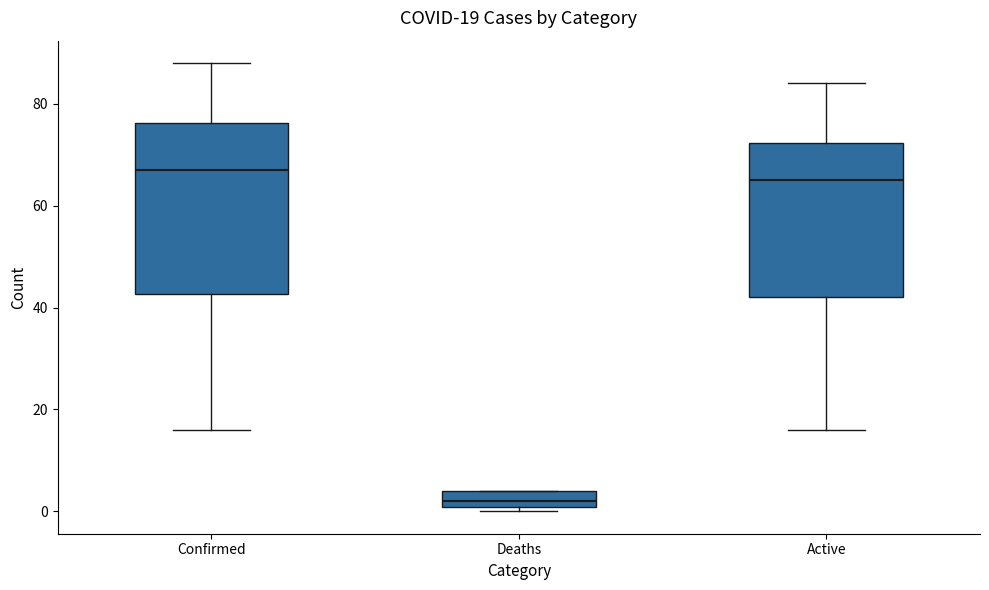

Which box has the highest median line?

Confirmed